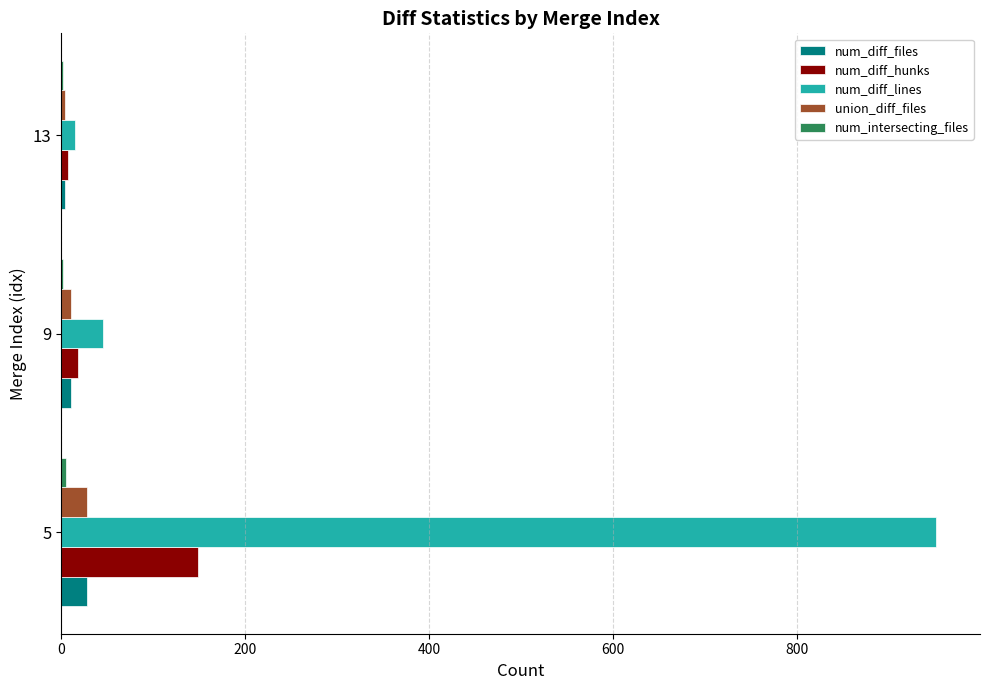

Which series has the largest total across all categories?

num_diff_lines